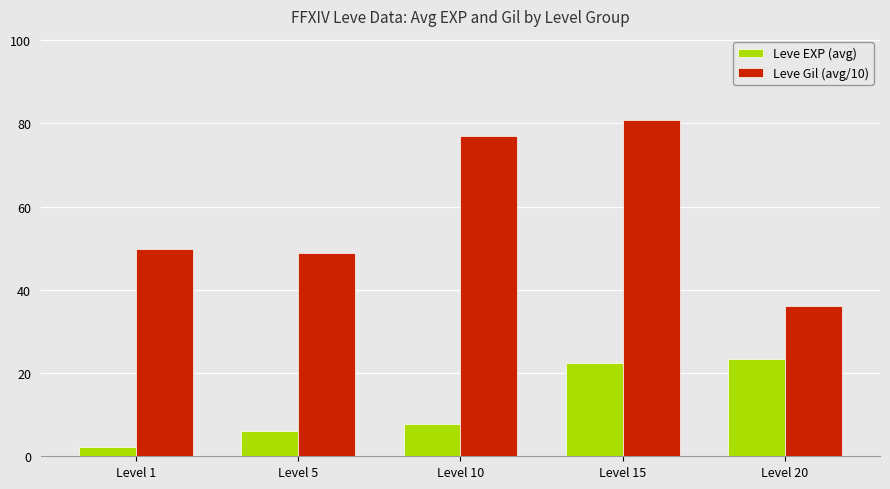

What are all the series names shown in the legend?

Leve EXP (avg), Leve Gil (avg/10)